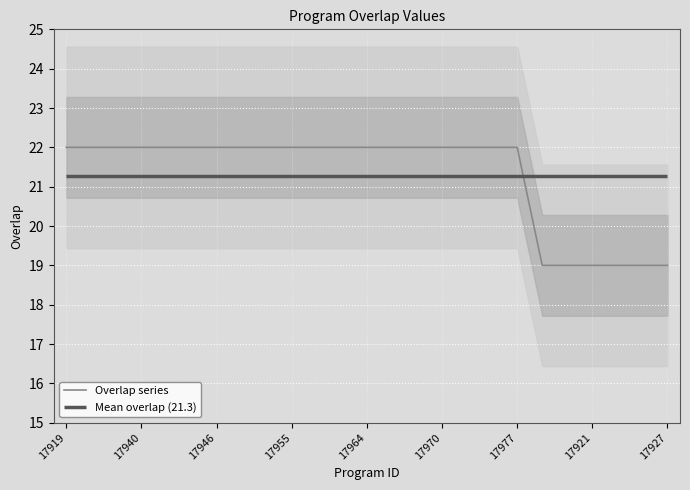

What is the maximum value shown in the chart?

22